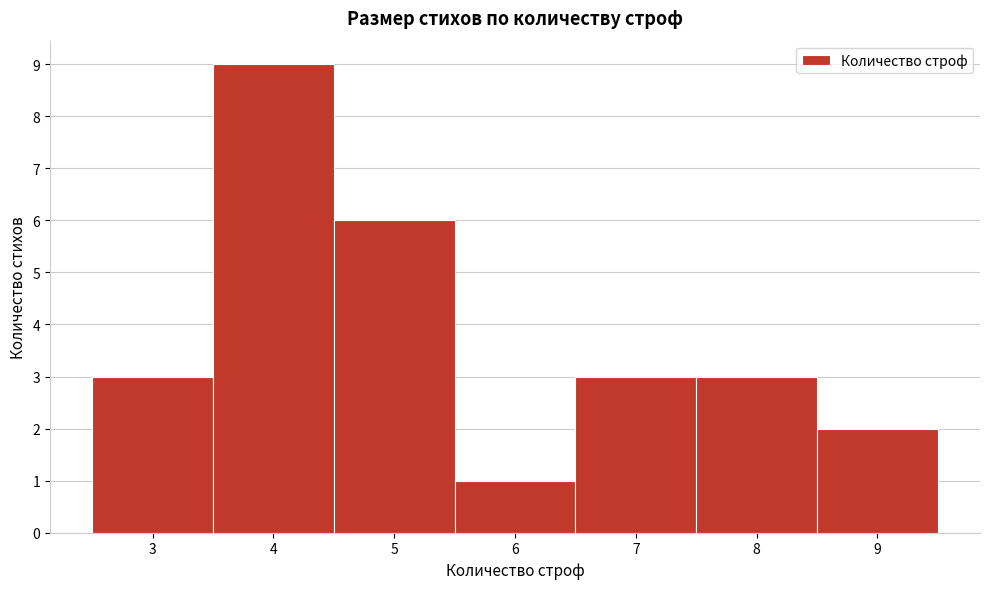

Reading left to right, list every bar in this chart as the range it spans on the x-axis followed by its height. The values are not printed on the chart, so give them approximately, as read against the axis.

2.5 to 3.5: 3
3.5 to 4.5: 9
4.5 to 5.5: 6
5.5 to 6.5: 1
6.5 to 7.5: 3
7.5 to 8.5: 3
8.5 to 9.5: 2